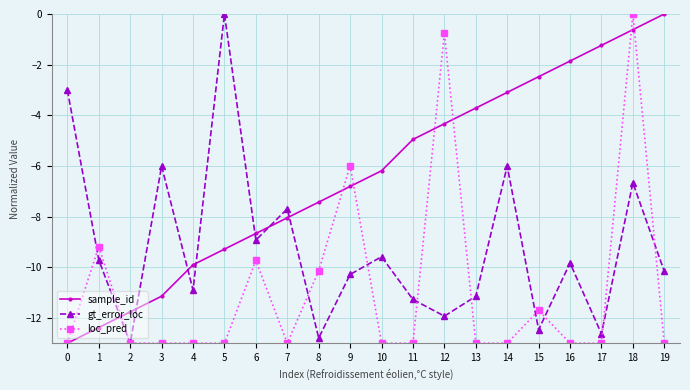

What are all the series names shown in the legend?

sample_id, gt_error_loc, loc_pred